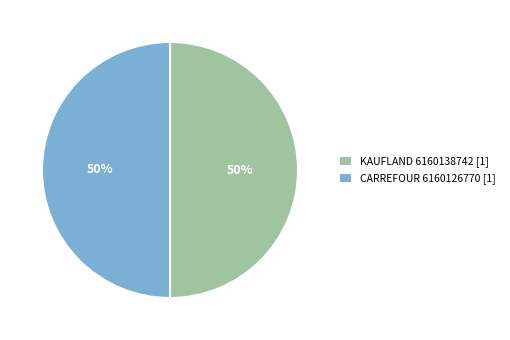

How many slices are in this pie chart?

2